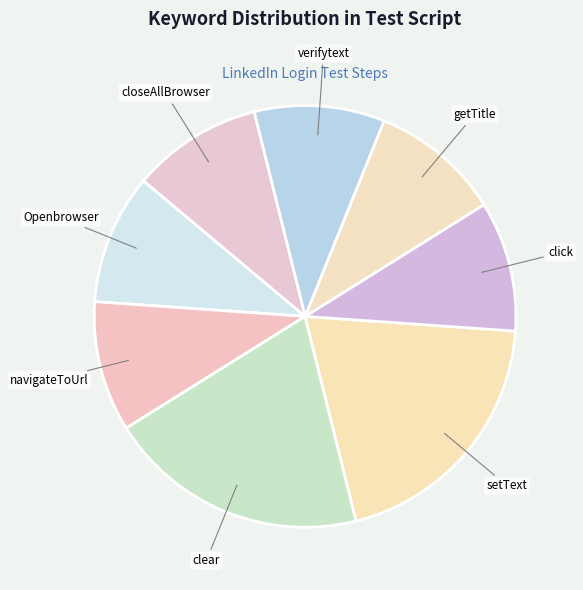

Between clear and getTitle, which is larger?

clear